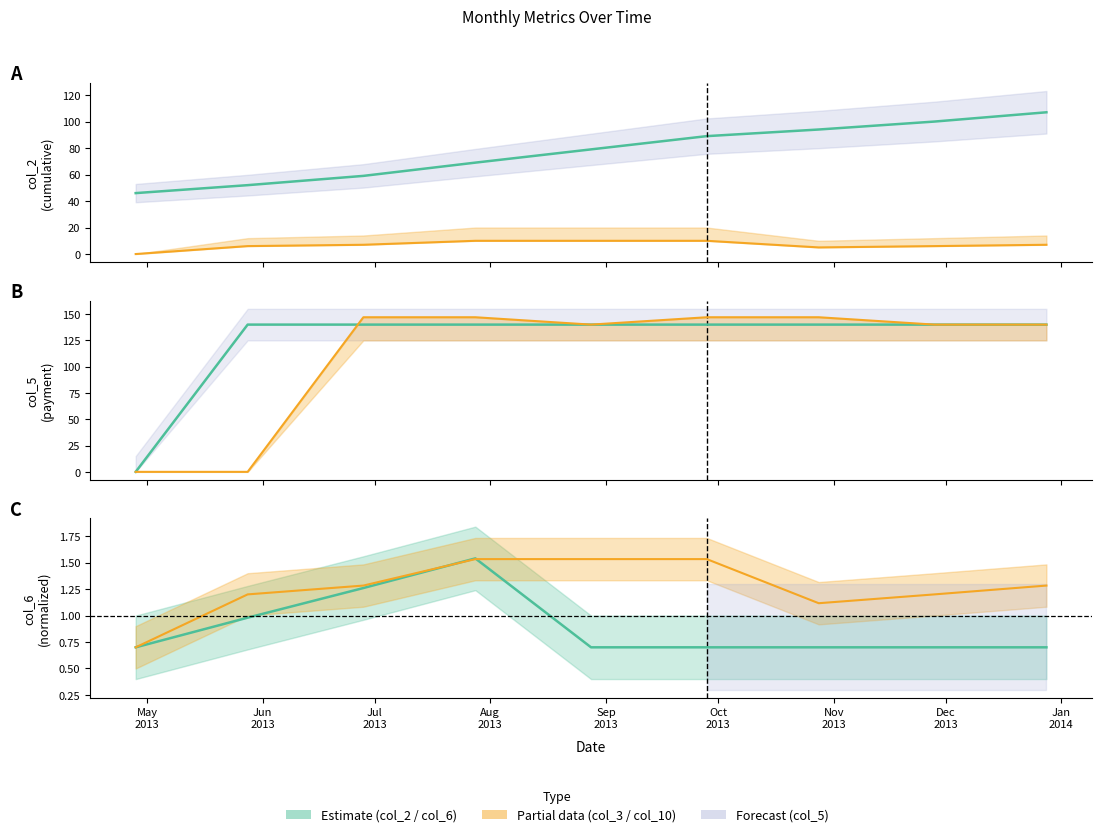

Is it true that col_6 equals 1.3 at Jul
2013?

True